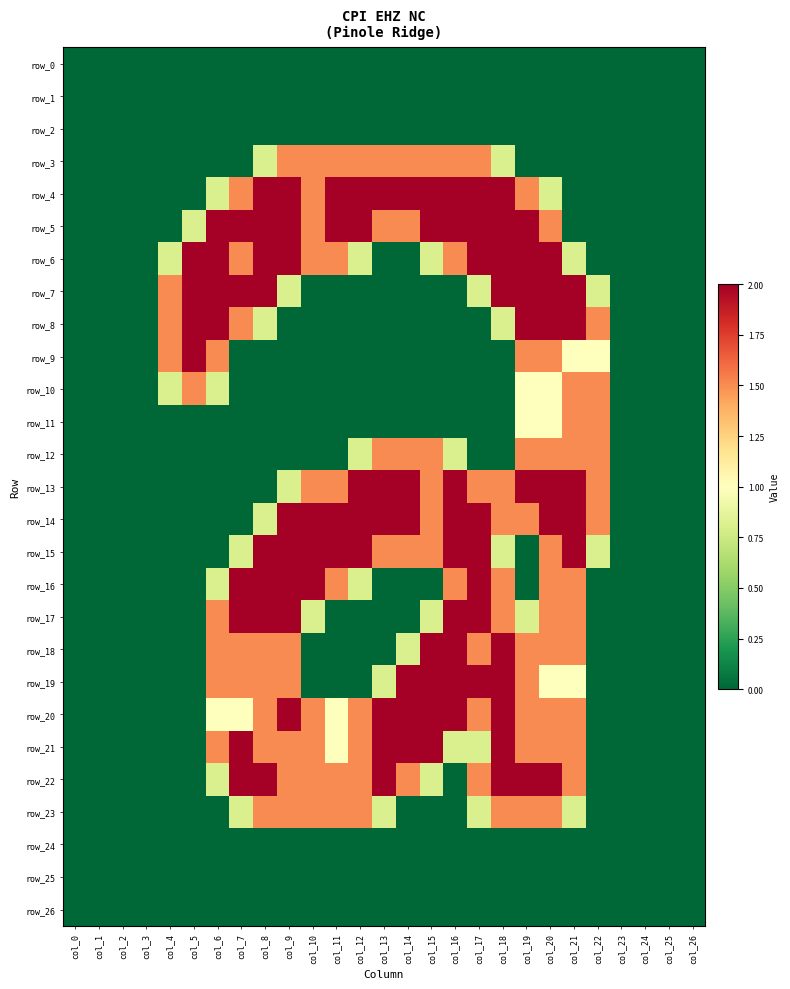

Is the value of row_5 at col_12 greater than the value of row_6 at col_5?

No